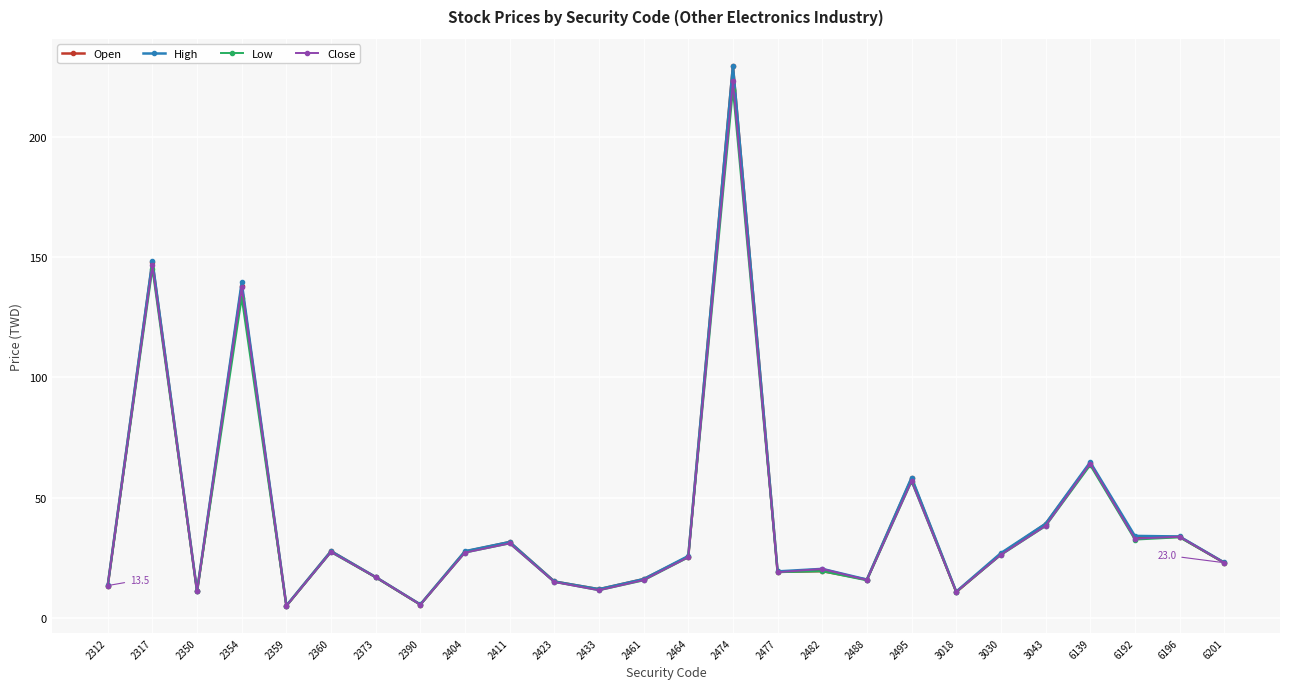

How many lines are shown in the chart?

4